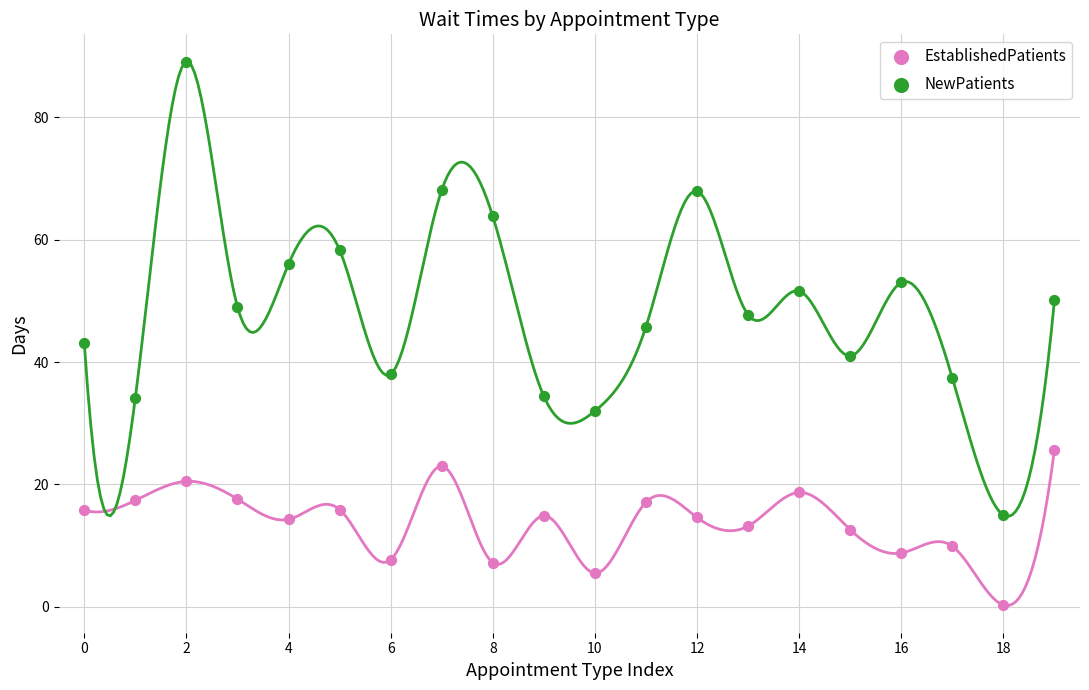

What are all the series names shown in the legend?

EstablishedPatients, NewPatients